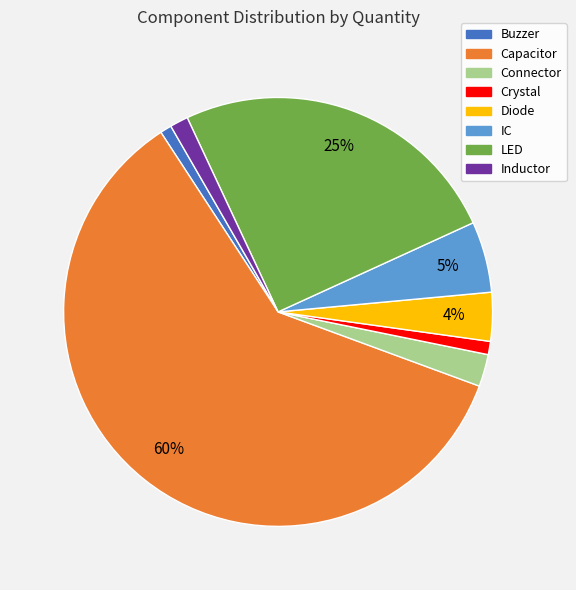

Does any single category account for the majority?

Yes